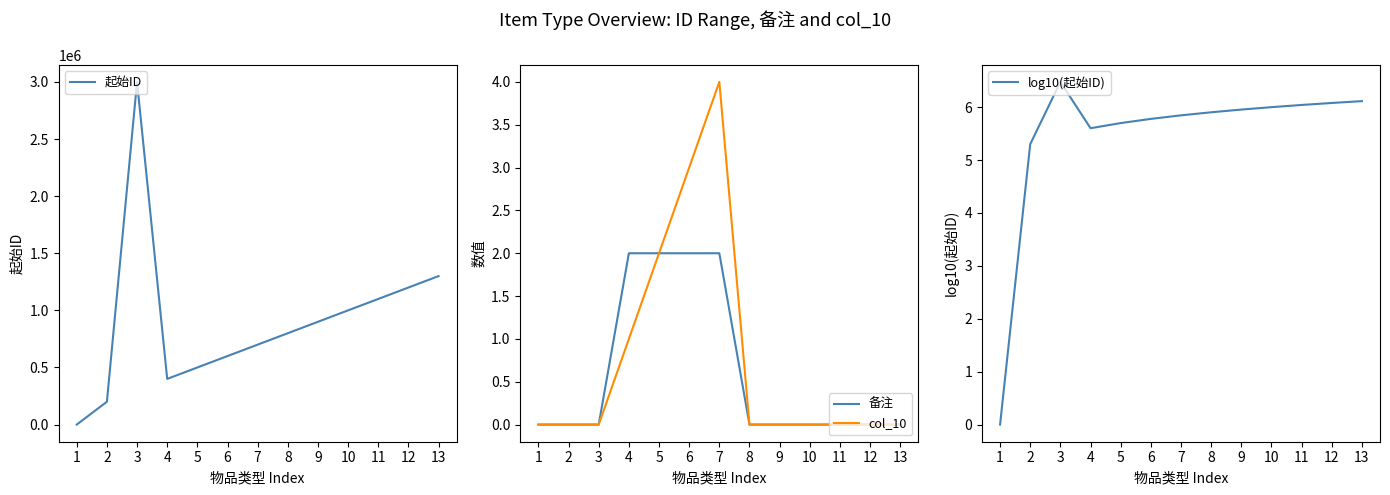

What are all the series names shown in the legend?

起始ID, 备注, col_10, log10(起始ID)